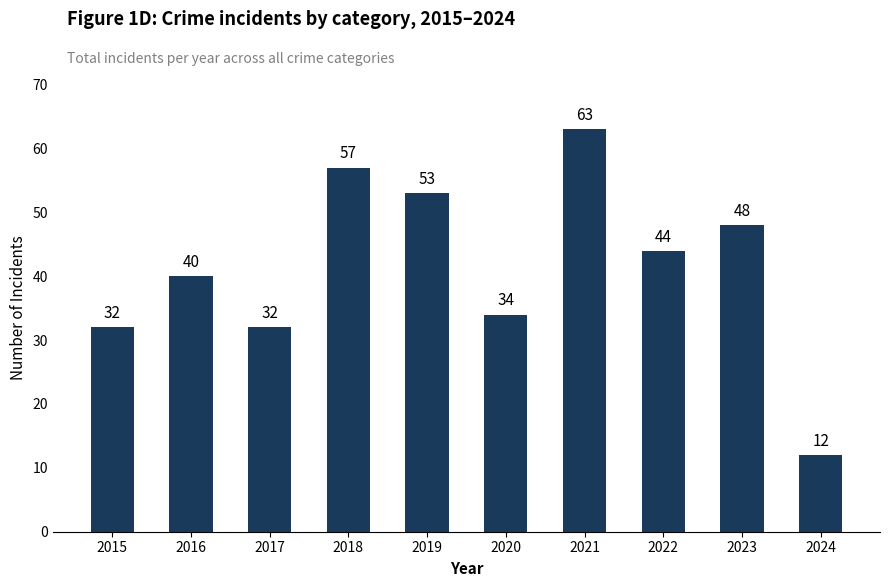

What is the difference between the values at 2021 and 2020?

29